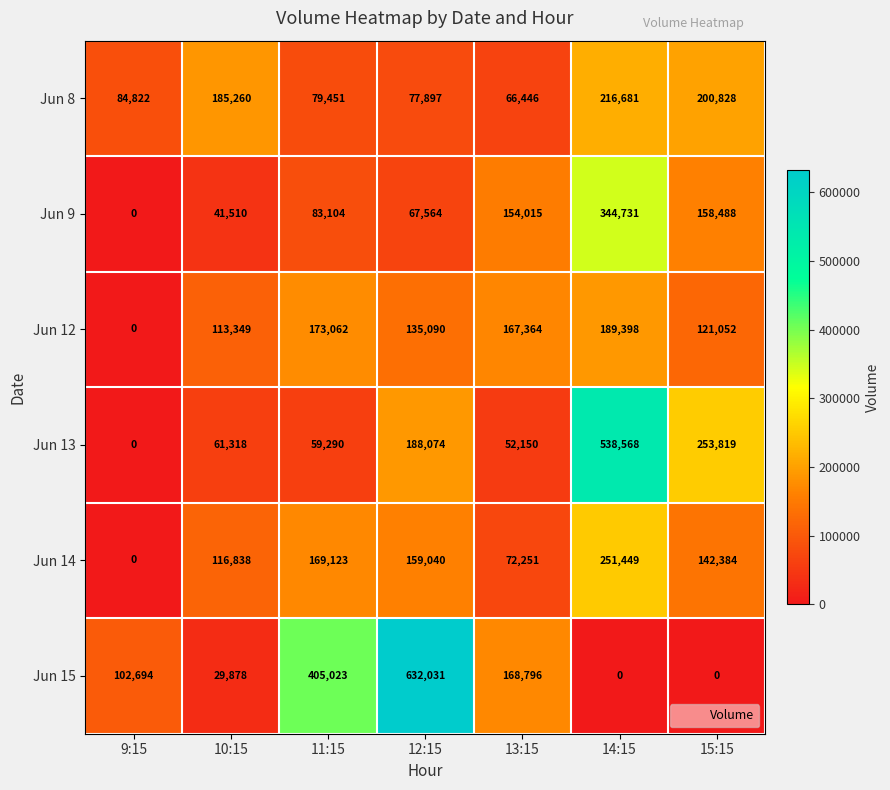

What is the sum of the Jun 12 values at 15:15 and 10:15?

234401